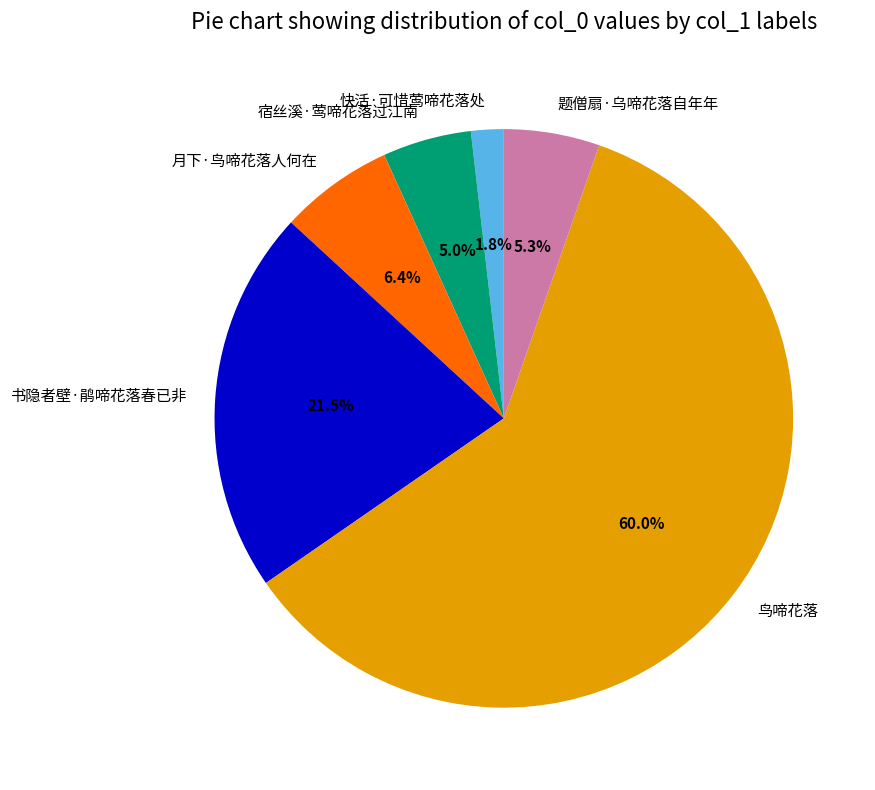

Which slice is the largest?

鸟啼花落